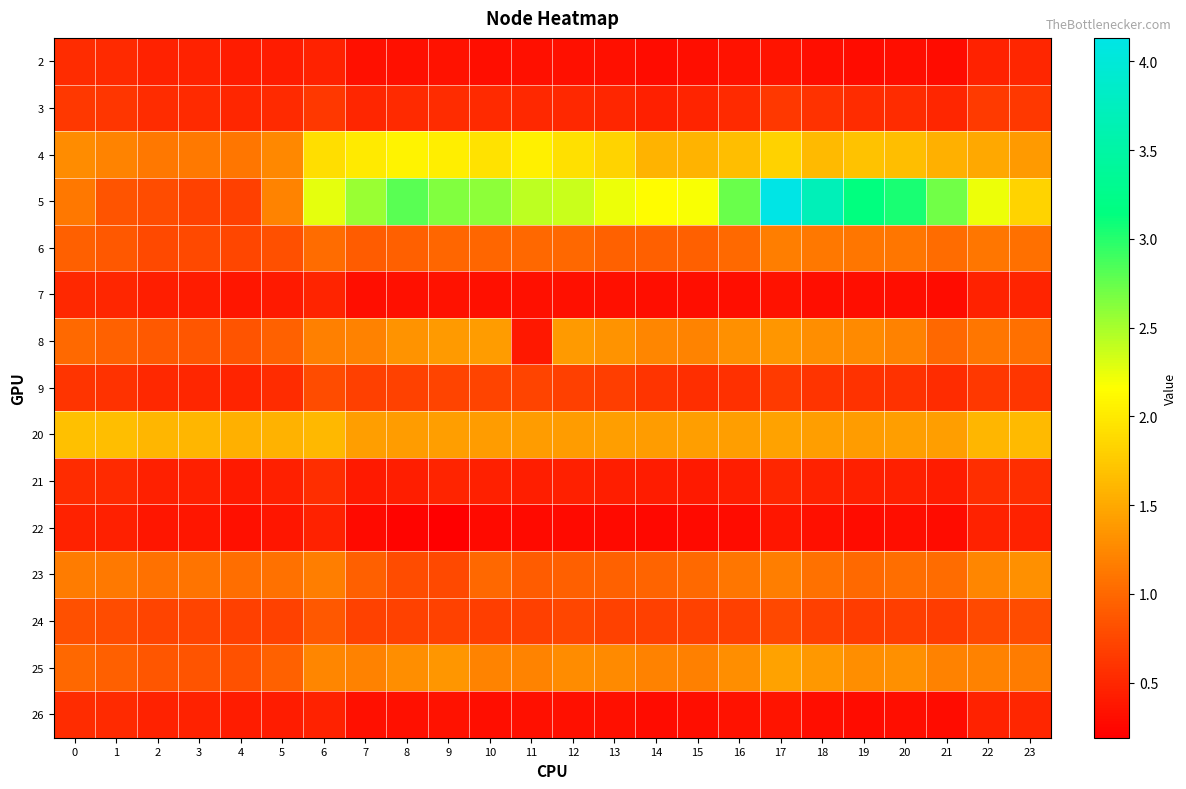

At 11, list the series in order from smallest to largest.

22, 7, 2, 26, 8, 21, 3, 24, 9, 23, 6, 25, 20, 4, 5